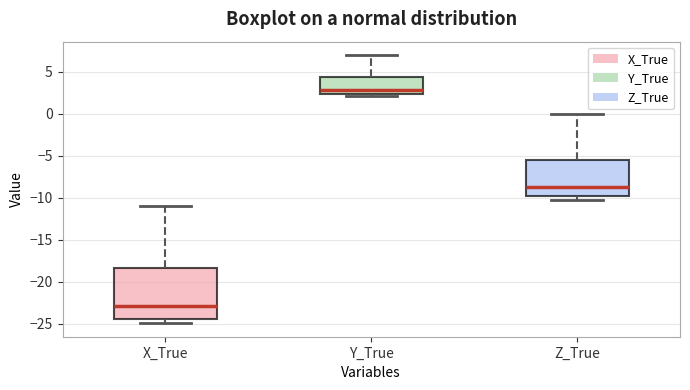

Reading left to right, transcribe this box plot: for each box, give where its median line is, the range the box spans, and where its two whiskers end, as read against the y-axis. The values are not printed on the chart, so give them approximately, as read against the axis.

X_True: median -23.0, box -24.5 to -18.5, whiskers -25.0 to -11.0
Y_True: median 3.0, box 2.5 to 4.5, whiskers 2.0 to 7.0
Z_True: median -8.5, box -10.0 to -5.5, whiskers -10.0 (just below the box's lower edge) to 0.0